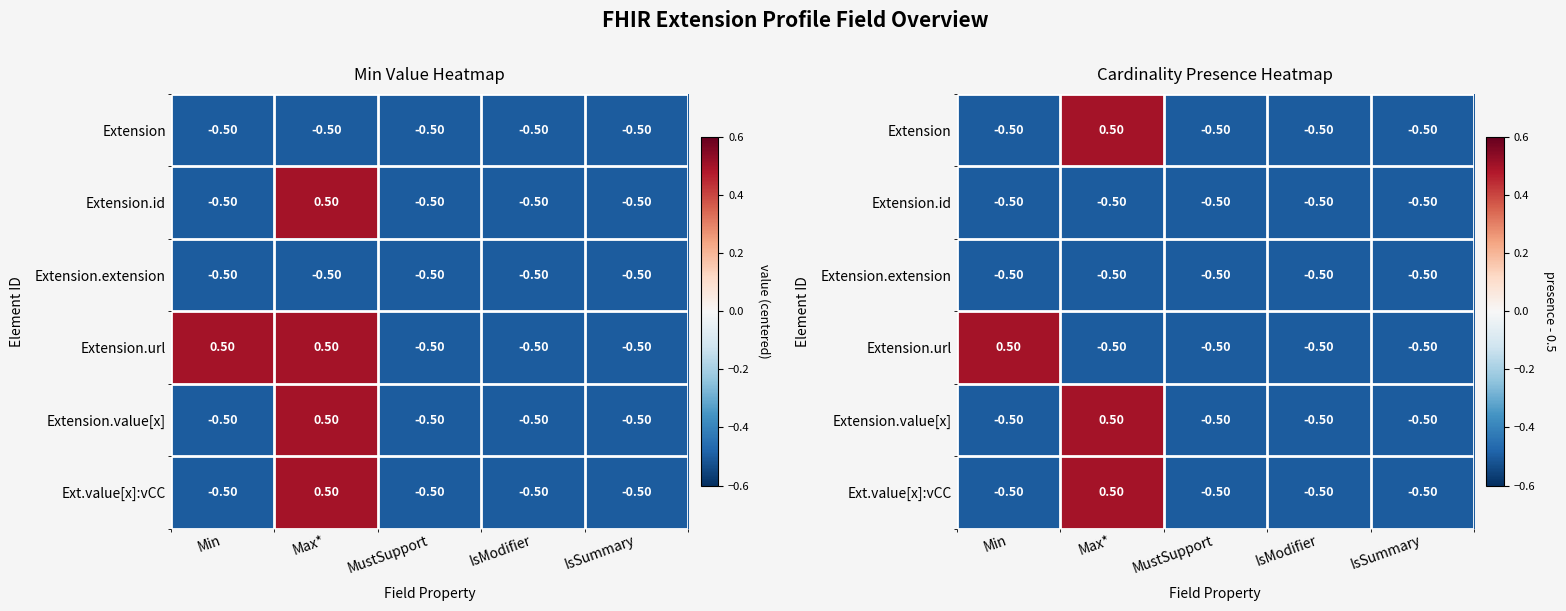

What is the sum of the Extension values at IsSummary and MustSupport?

-1.0